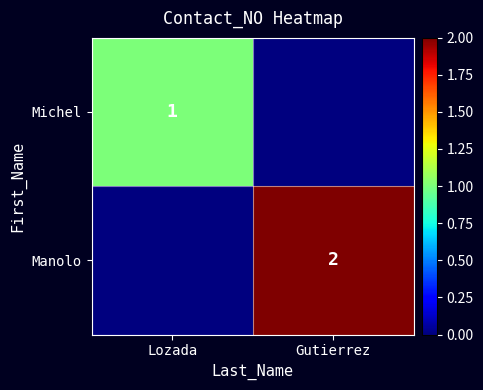

The value of Manolo at Gutierrez is 1. True or false?

False